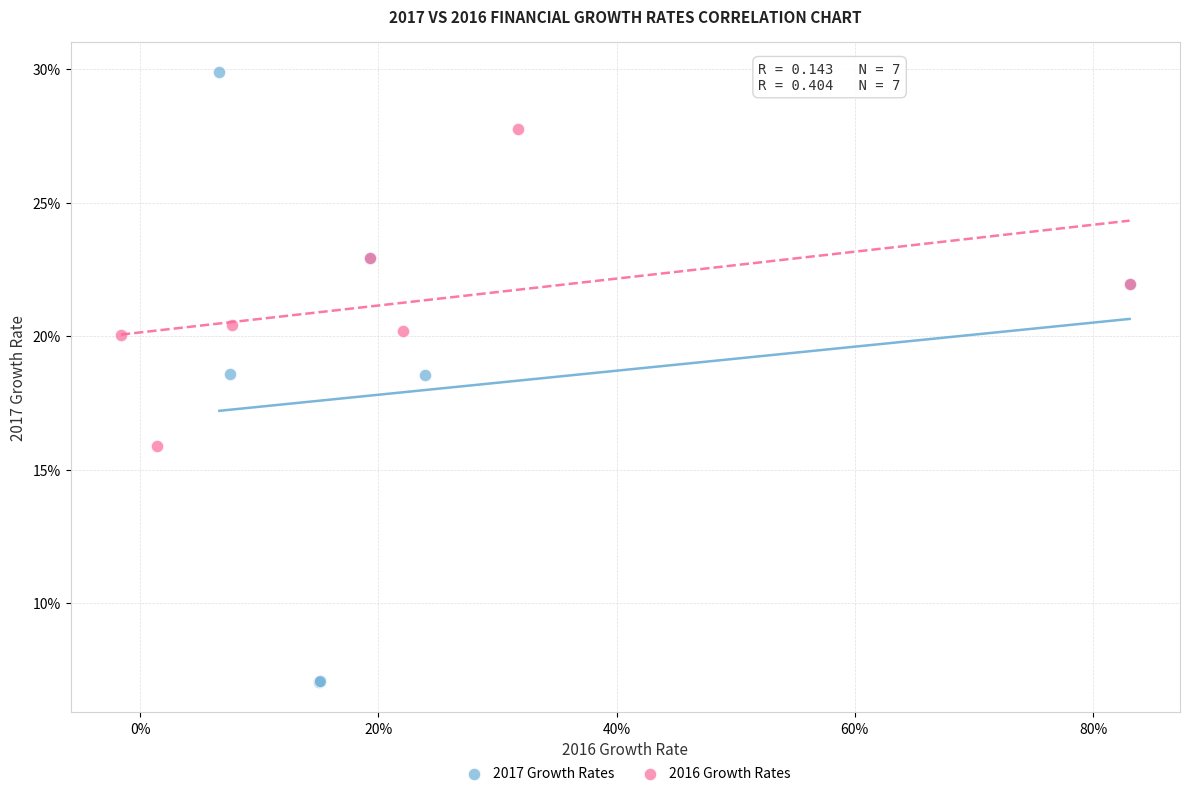

Which series has the largest Y range (max minus min)?

2017 Growth Rates